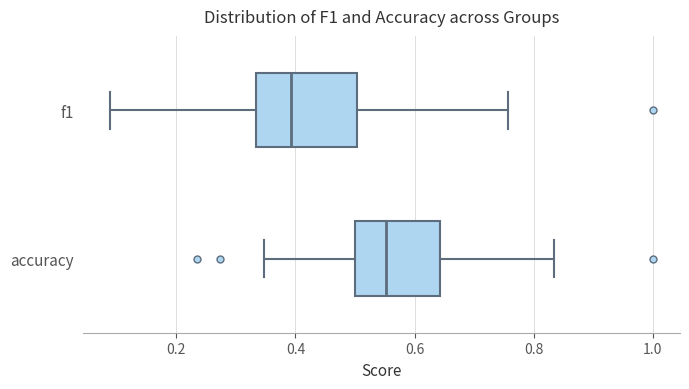

Where is the right edge of the box for accuracy on the x-axis? The values are not printed on the chart, so give them approximately, as read against the axis.

0.64